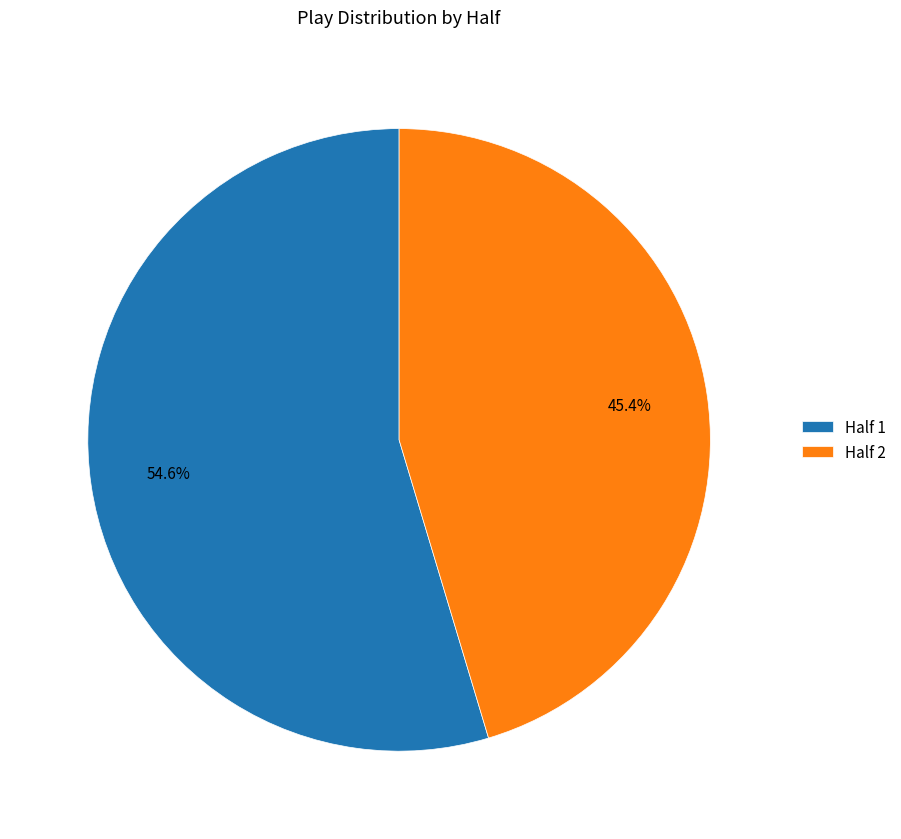

What percentage is the Half 2 slice, to the nearest percent?

45%